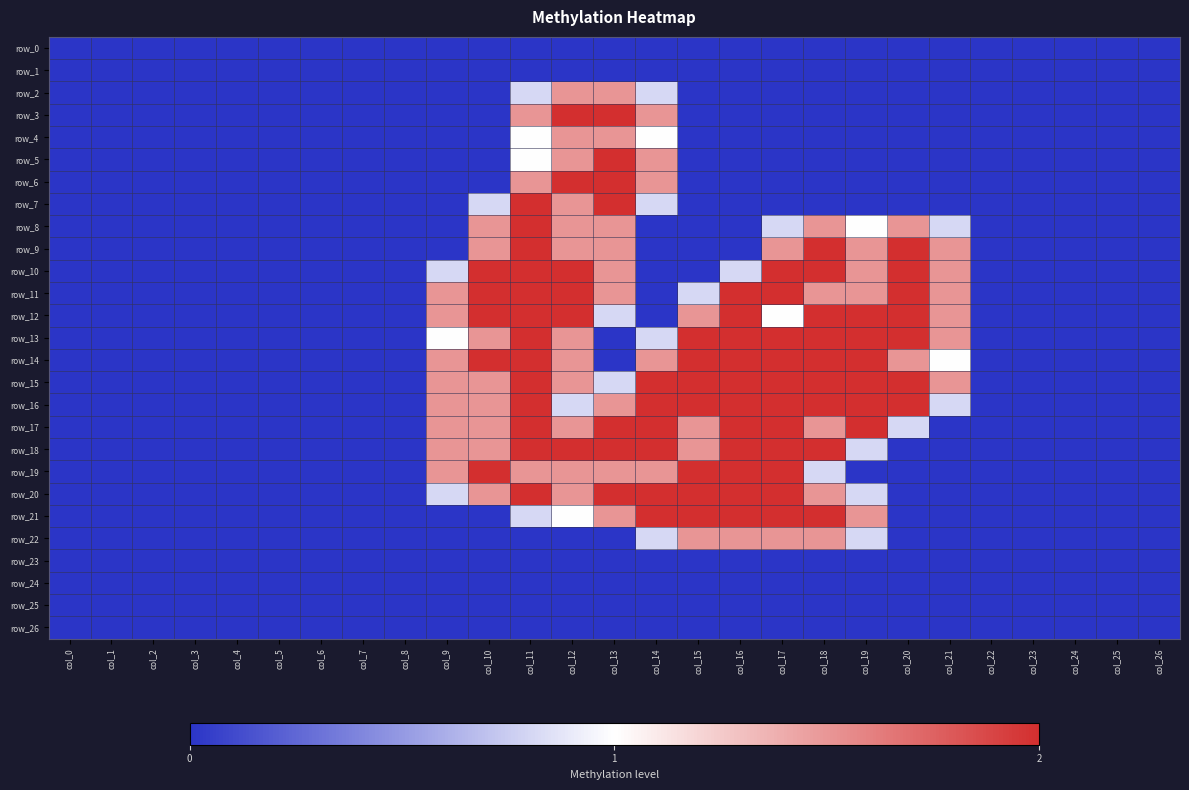

At col_16, list the series in order from smallest to largest.

row_0, row_1, row_2, row_3, row_4, row_5, row_6, row_7, row_8, row_9, row_23, row_24, row_25, row_26, row_10, row_22, row_11, row_12, row_13, row_14, row_15, row_16, row_17, row_18, row_19, row_20, row_21